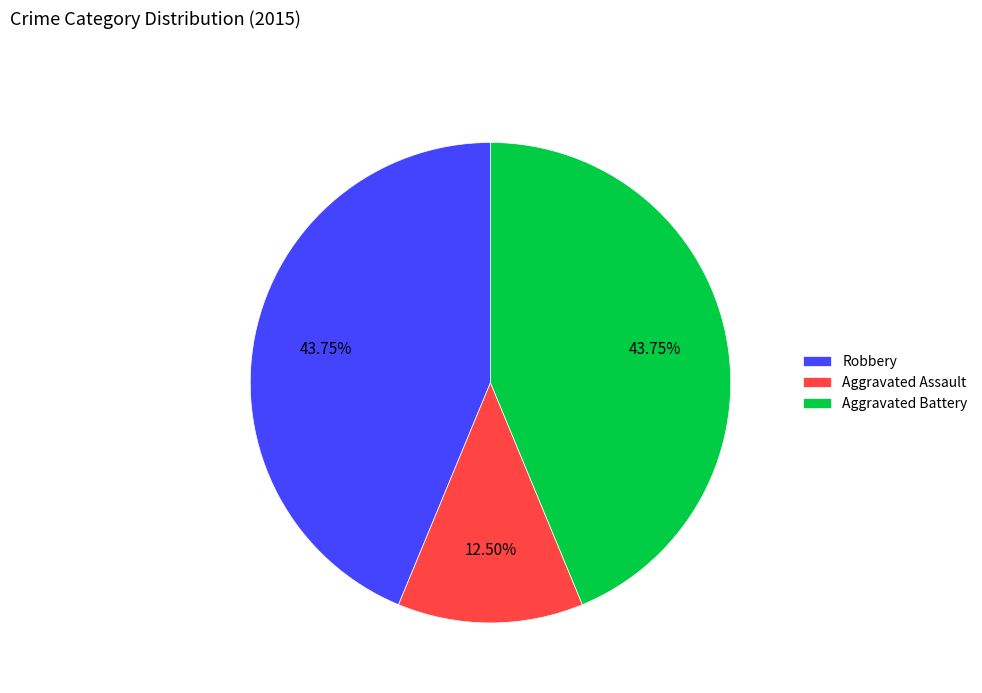

How many slices are in this pie chart?

3